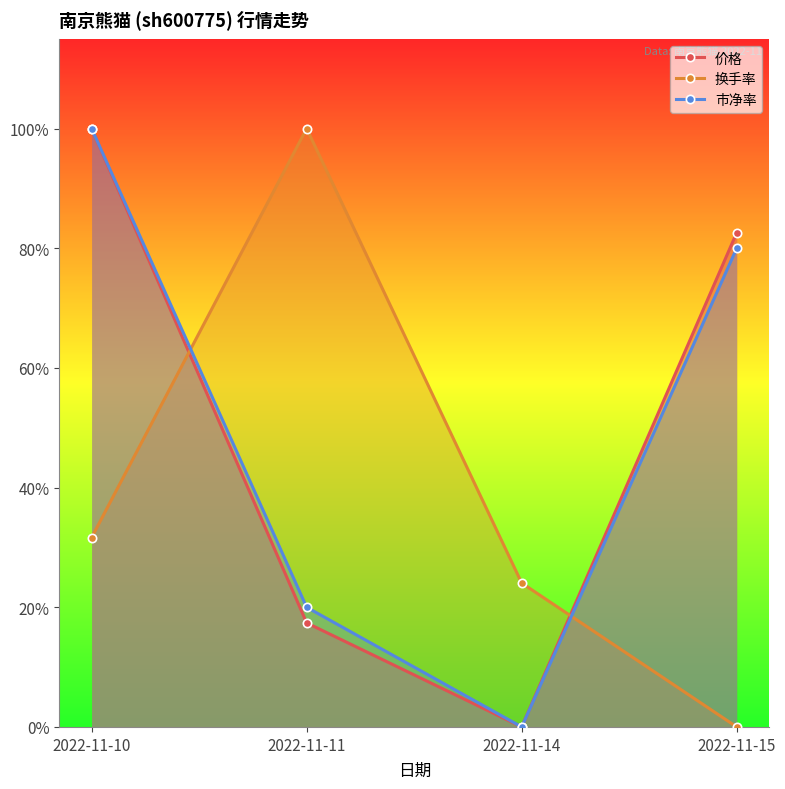

What is the average value of the 换手率 series?

0.4